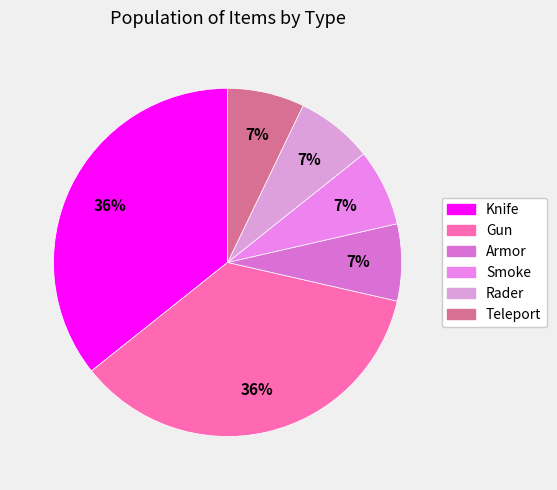

The Gun slice represents 36% of the pie. True or false?

True